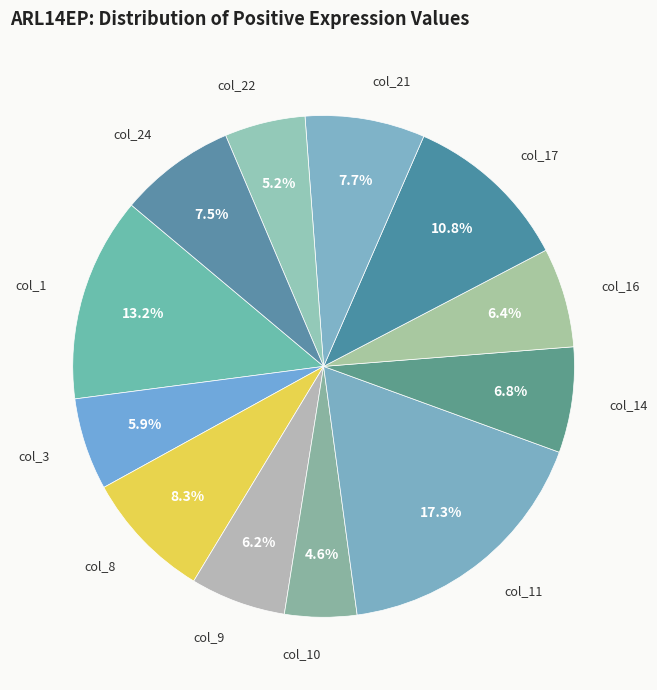

To the nearest percent, what portion does col_17 represent?

11%